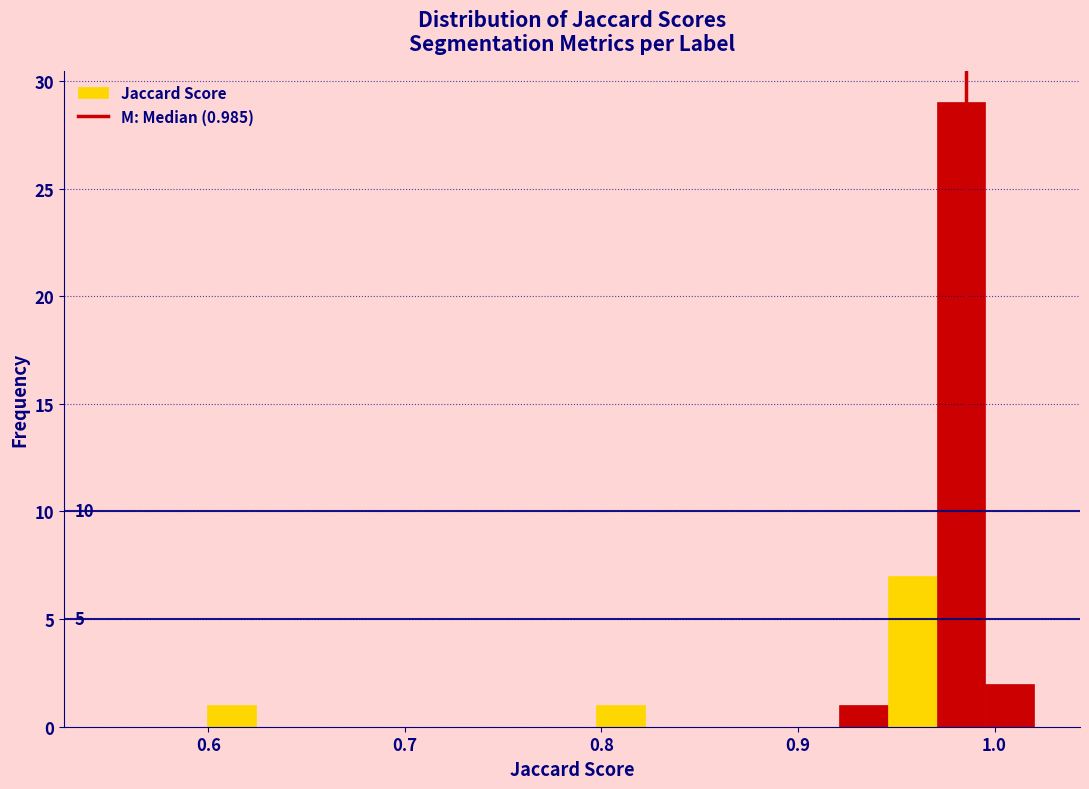

Read against the x-axis, roughly where is the centre of the tallest bar?

0.98